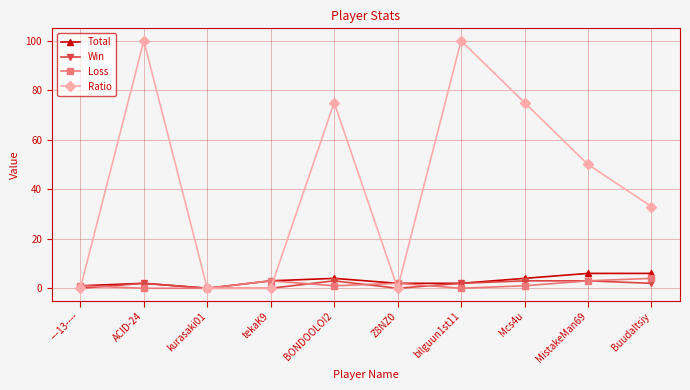

Where is Total nearest to the value 3?

tekaK9